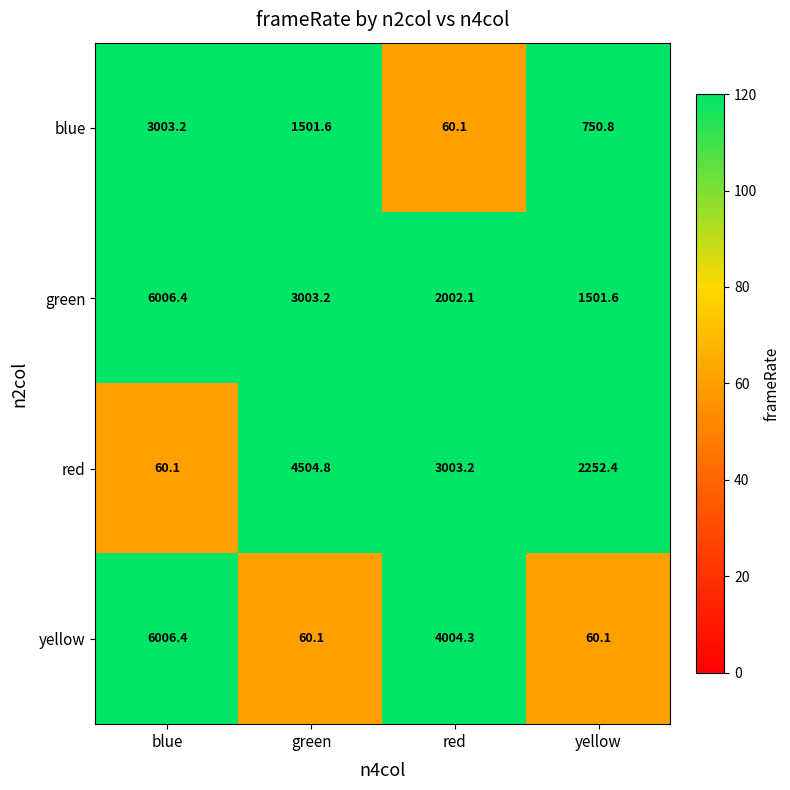

Reading right to left, transcribe all the data shown in this chart.

blue: yellow=750.8	red=60.1	green=1501.6	blue=3003.2
green: yellow=1501.6	red=2002.1	green=3003.2	blue=6006.4
red: yellow=2252.4	red=3003.2	green=4504.8	blue=60.1
yellow: yellow=60.1	red=4004.3	green=60.1	blue=6006.4